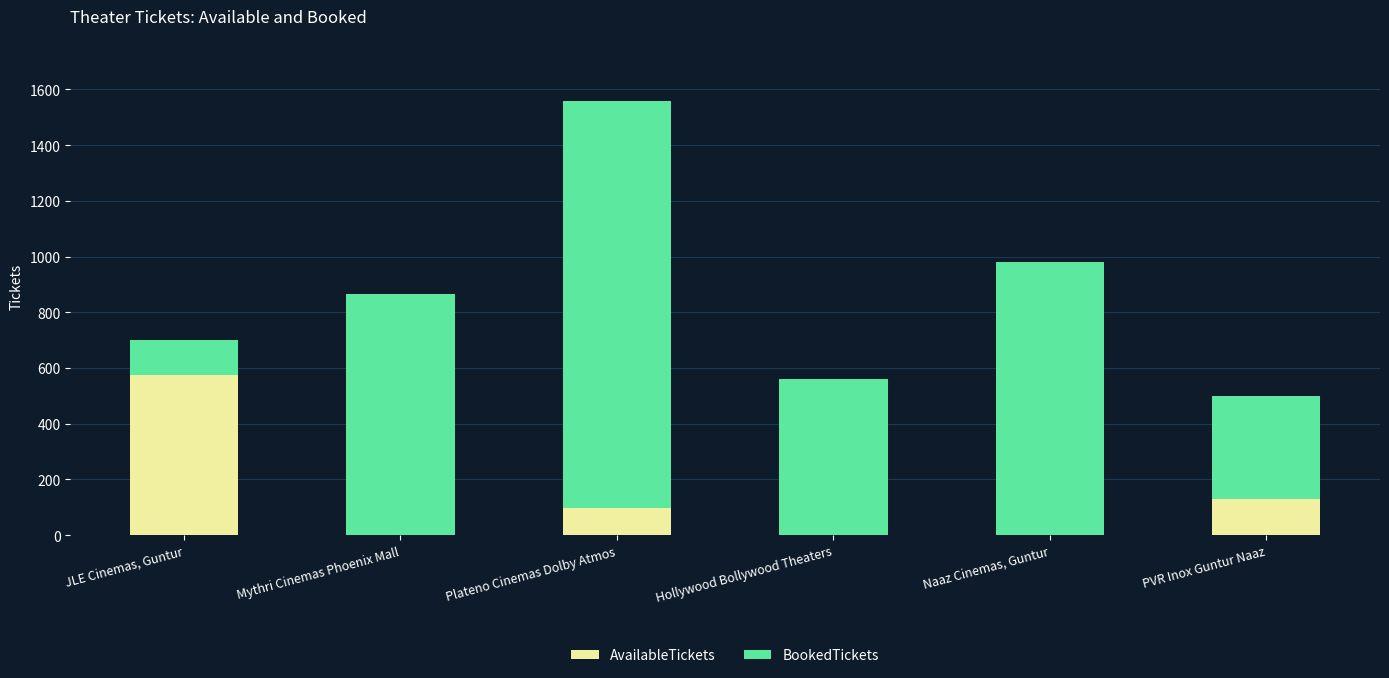

What is the total value across all series at Hollywood Bollywood Theaters?

560